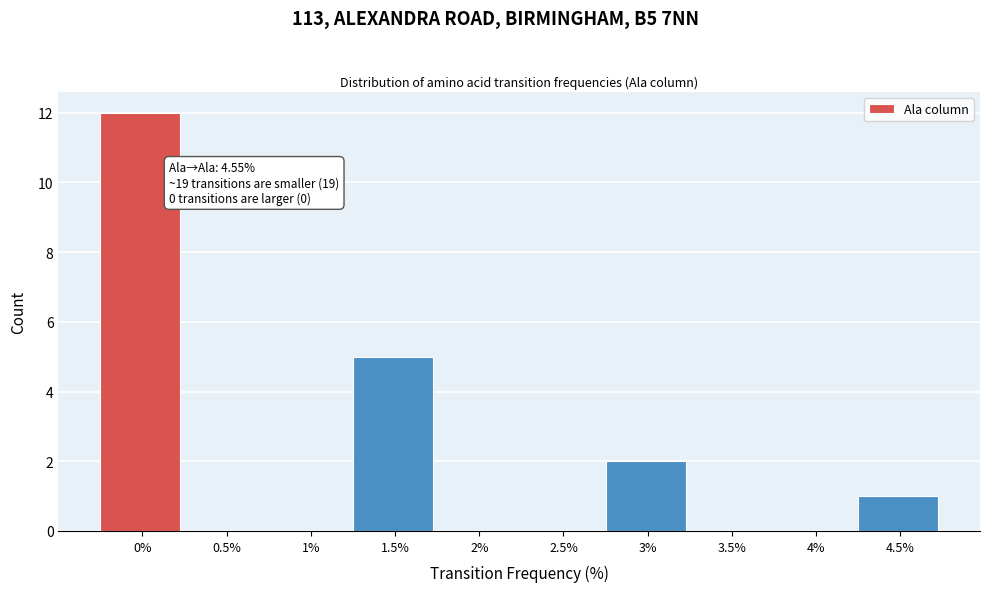

Reading right to left, list all the values displayed in this chart.

4.5%=1	4%=0	3.5%=0	3%=2	2.5%=0	2%=0	1.5%=5	1%=0	0.5%=0	0%=12